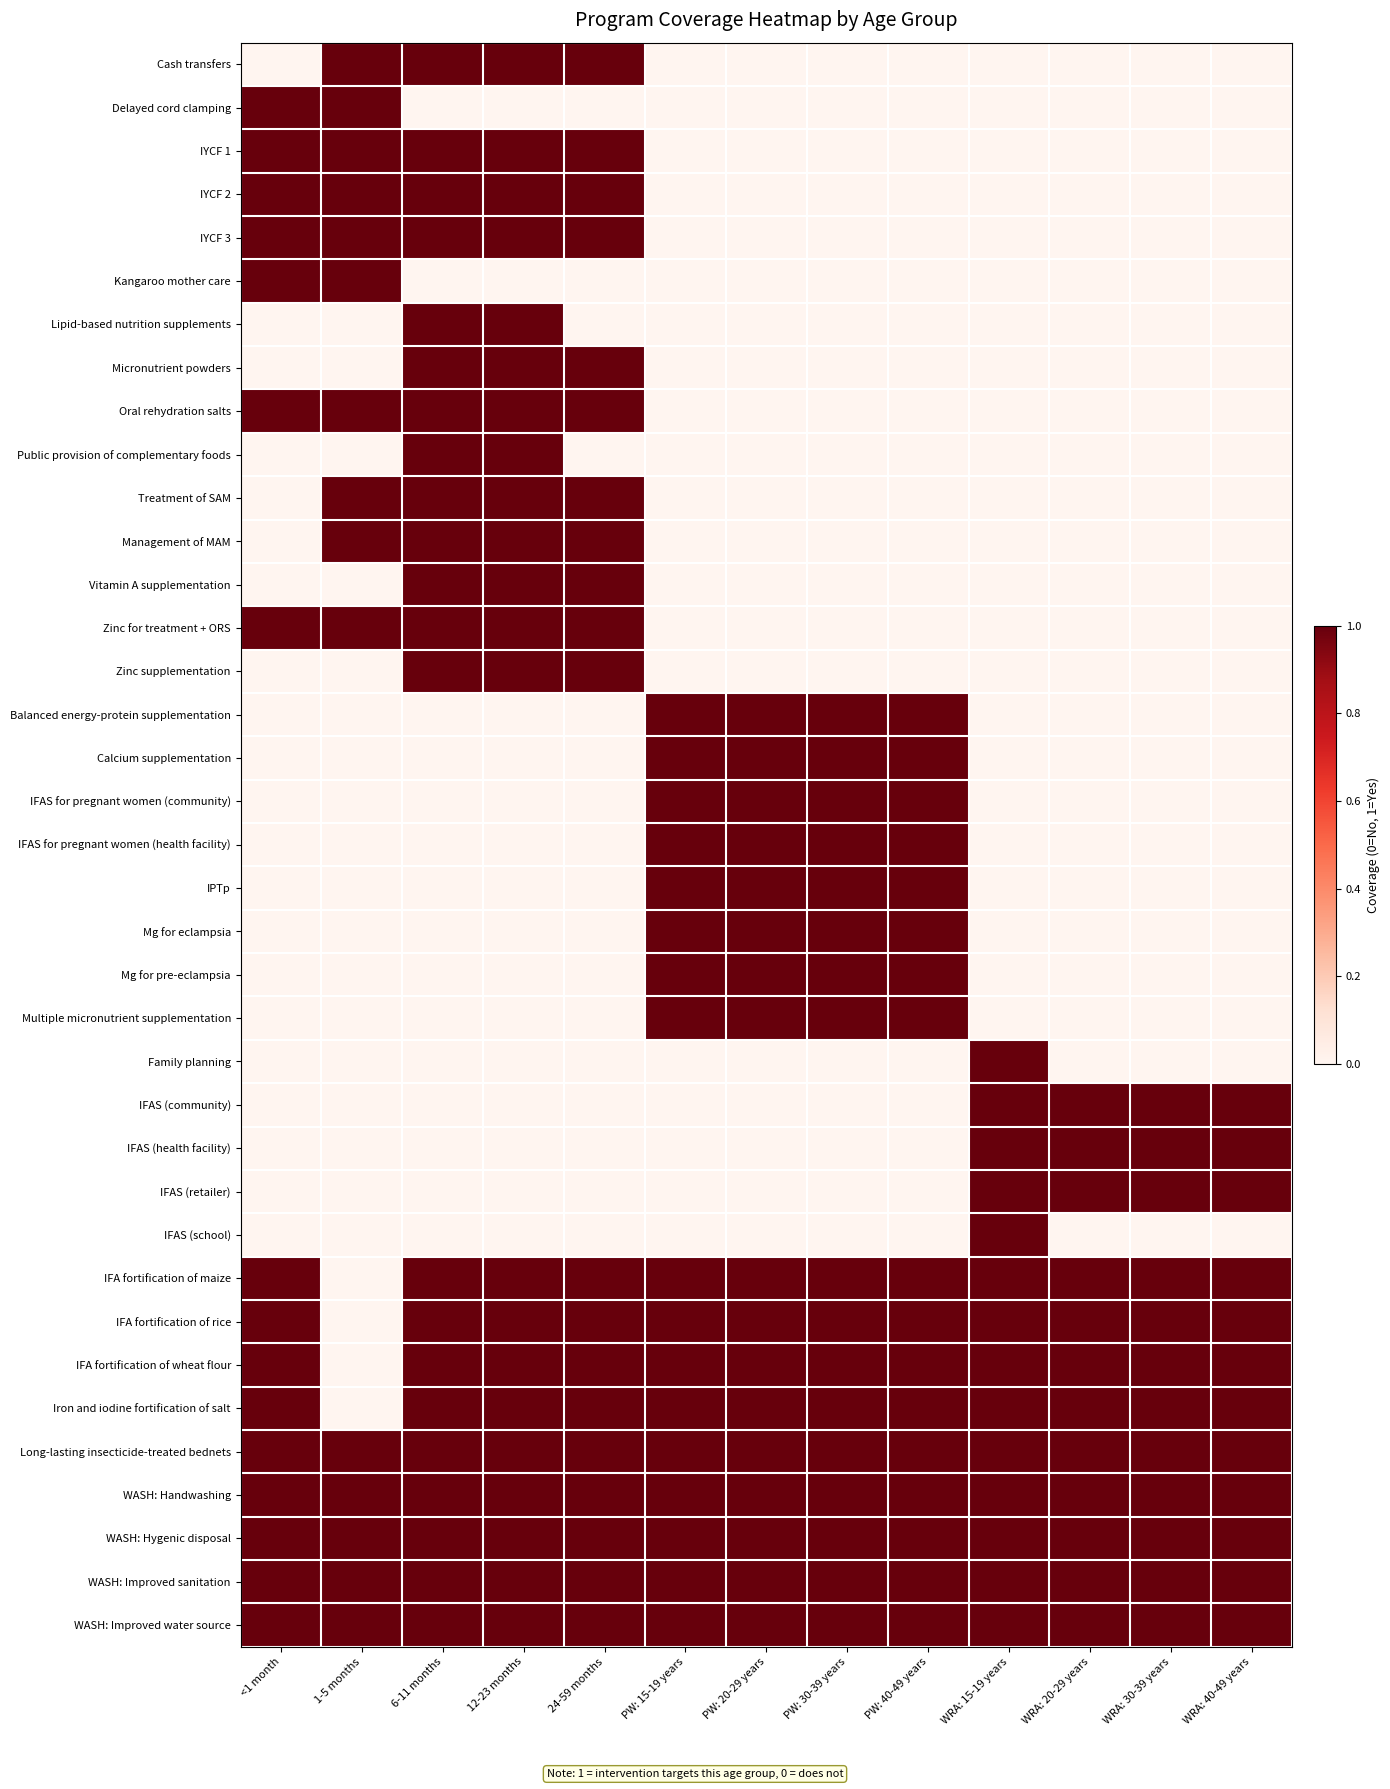

What is the spread (max minus min) of values at PW: 40-49 years?

1